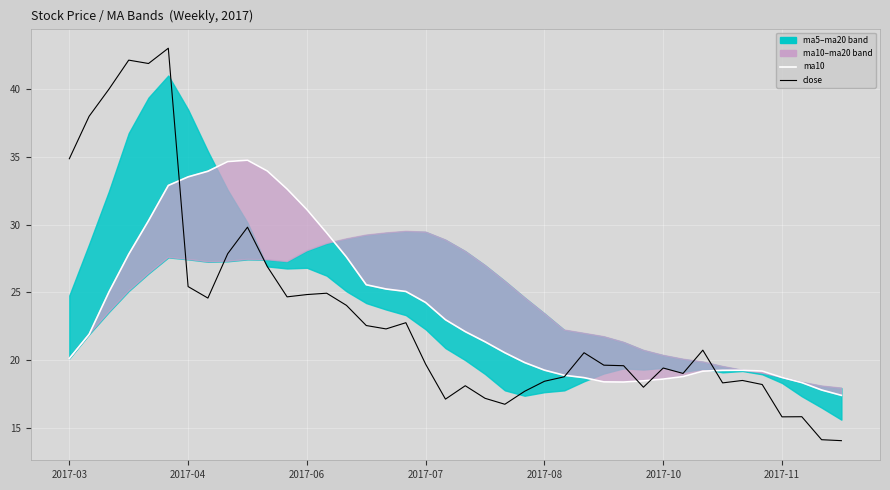

At which label does close first exceed 20?

2017-03